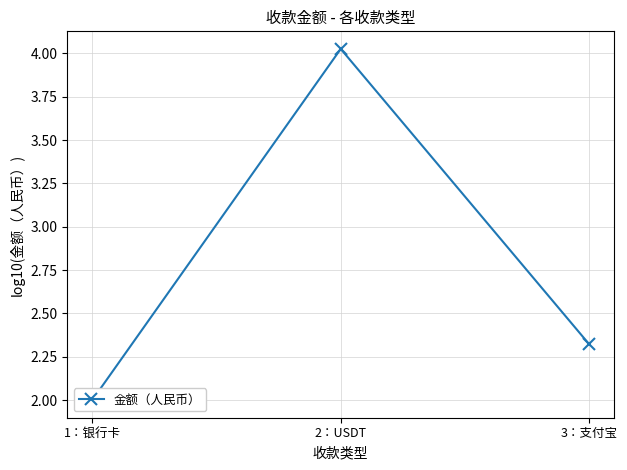

What is the minimum value shown in the chart?

2.0